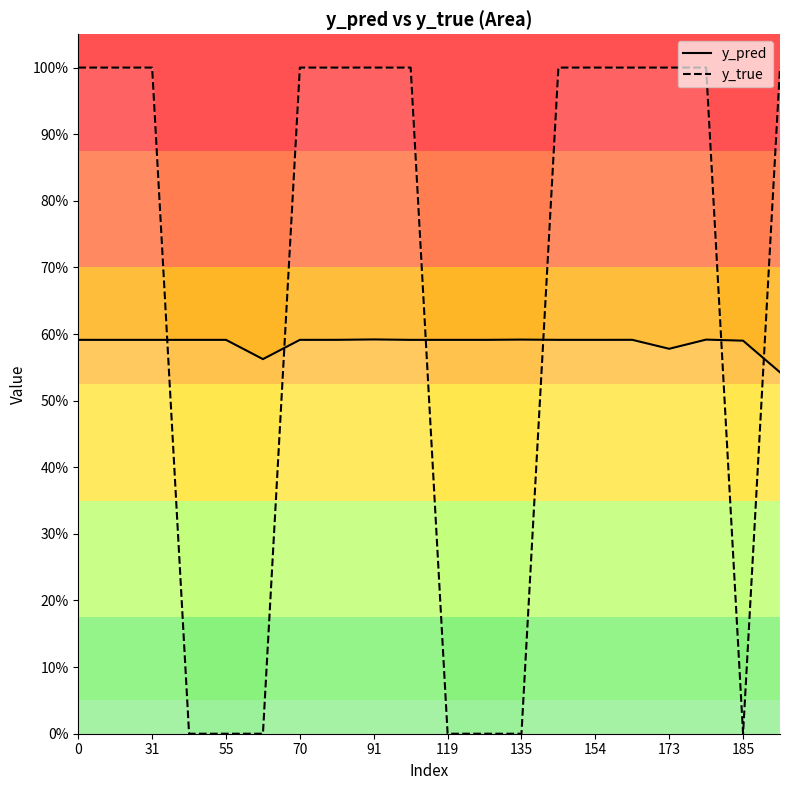

Count the number of data series in this chart.

2